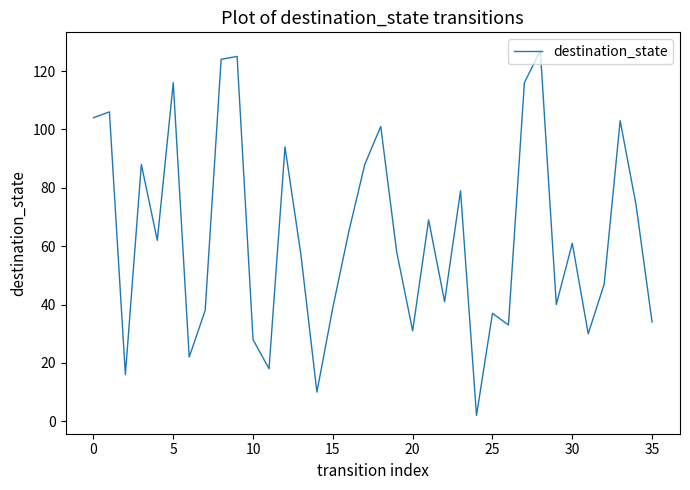

What is the greatest value displayed?

127